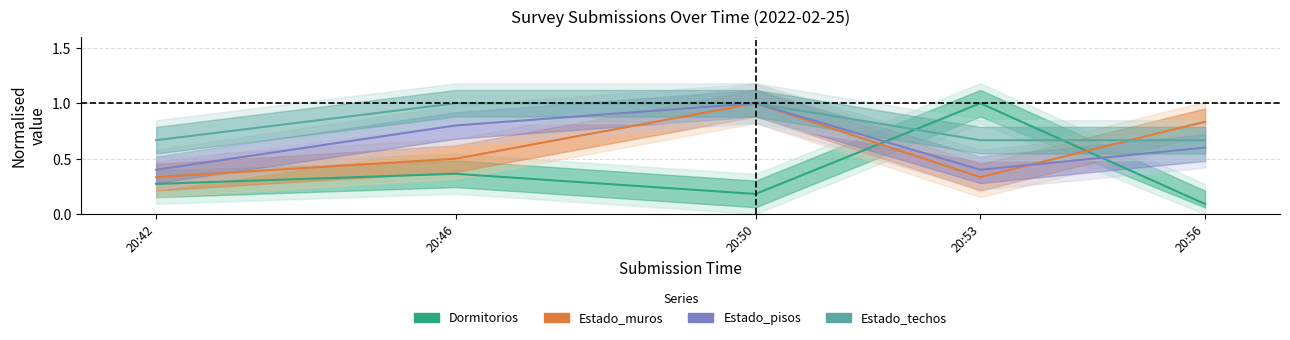

What is the greatest value displayed?

1.0